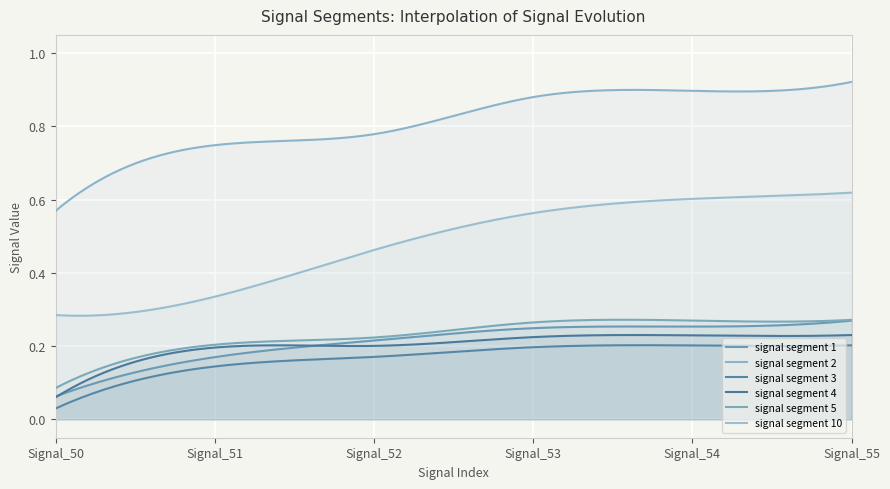

Count the signal segment 4 values in the range 0 to 1.

300